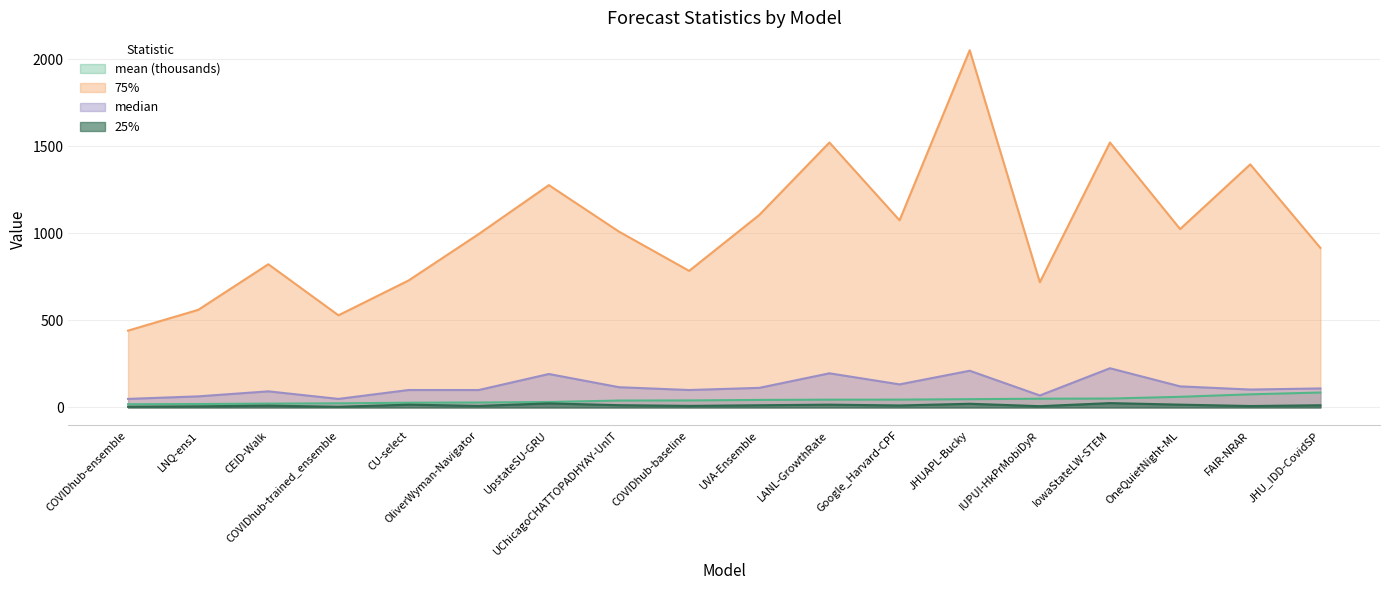

Where is median nearest to the value 137?

Google_Harvard-CPF